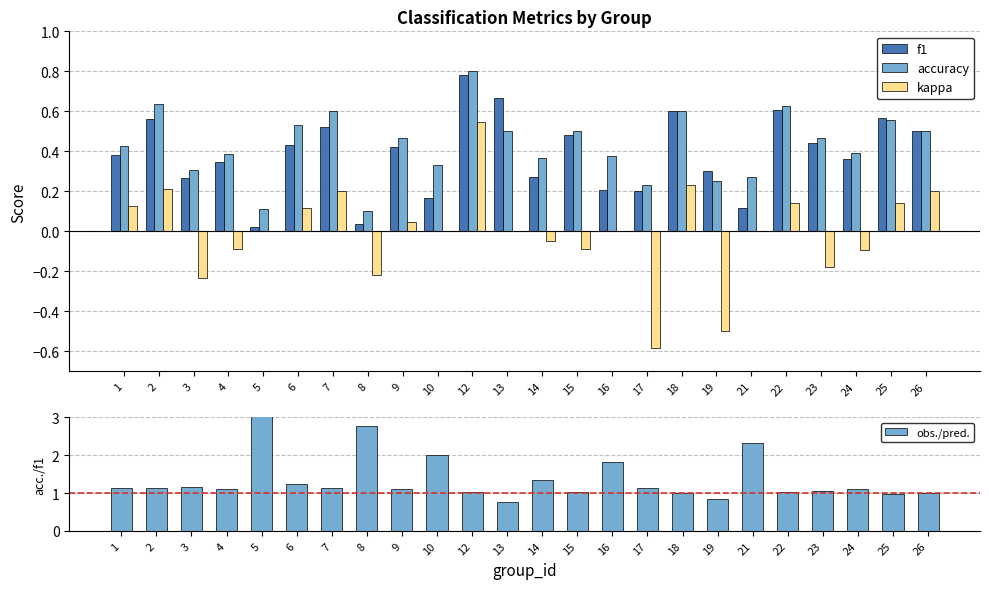

Reading left to right, transcribe all the data shown in this chart.

f1: 0.4	0.6	0.3	0.3	0.0	0.4	0.5	0.0	0.4	0.2	0.8	0.7	0.3	0.5	0.2	0.2	0.6	0.3	0.1	0.6	0.4	0.4	0.6	0.5
accuracy: 0.4	0.6	0.3	0.4	0.1	0.5	0.6	0.1	0.5	0.3	0.8	0.5	0.4	0.5	0.4	0.2	0.6	0.2	0.3	0.6	0.5	0.4	0.6	0.5
kappa: 0.1	0.2	-0.2	-0.1	0.0	0.1	0.2	-0.2	0.0	0.0	0.5	0.0	-0.0	-0.1	0.0	-0.6	0.2	-0.5	0.0	0.1	-0.2	-0.1	0.1	0.2
obs./pred.: 1.1	1.1	1.2	1.1	5.0	1.2	1.1	2.8	1.1	2.0	1.0	0.7	1.3	1.0	1.8	1.1	1.0	0.8	2.3	1.0	1.1	1.1	1.0	1.0